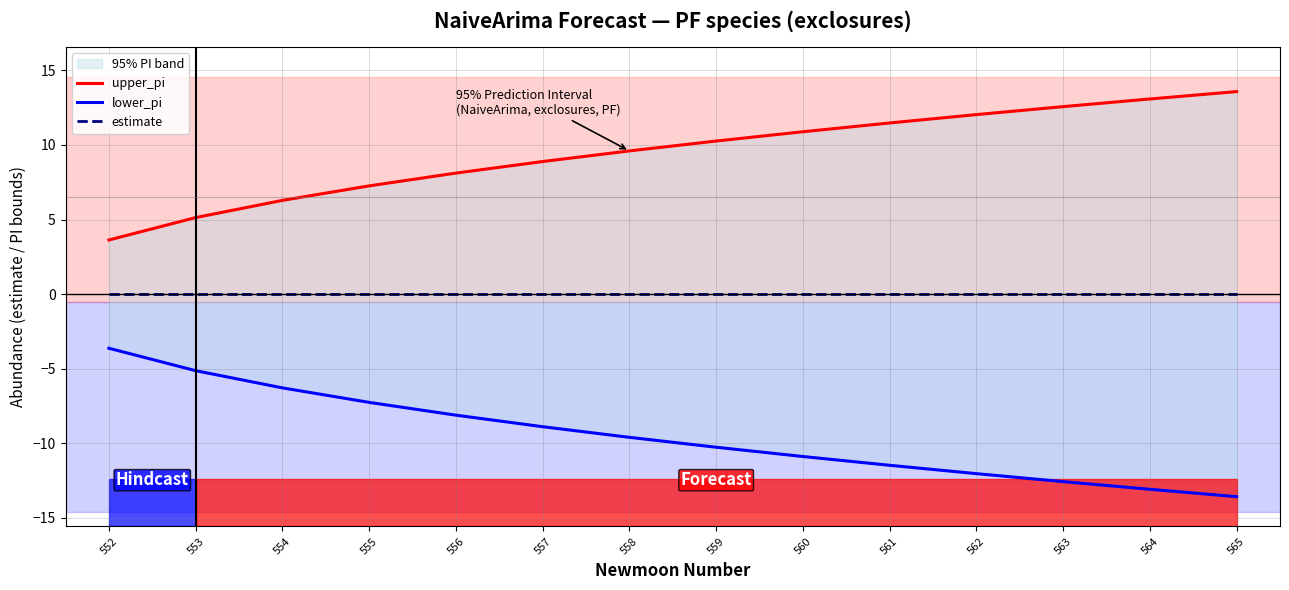

True or false: lower_pi and upper_pi intersect in this chart.

False